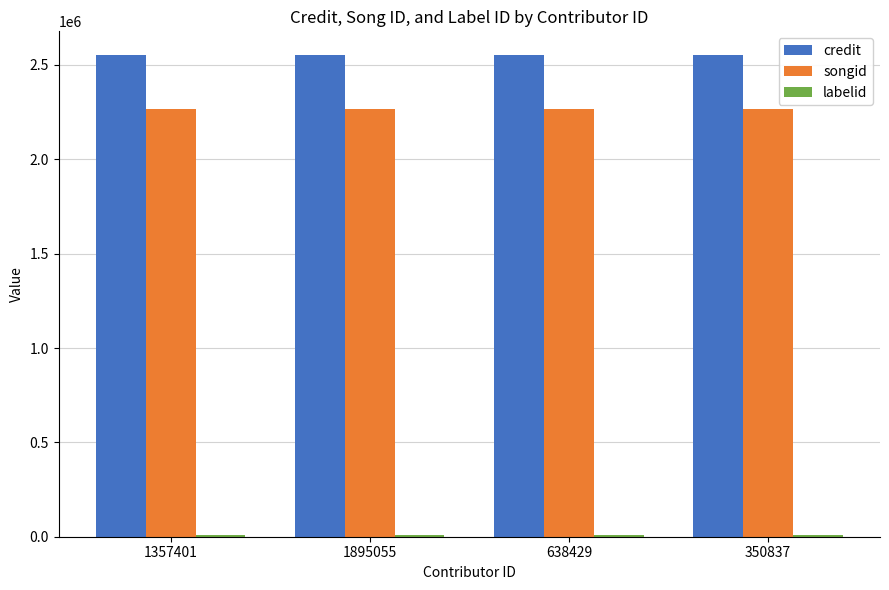

Is the value of songid at 1357401 greater than the value of credit at 638429?

No